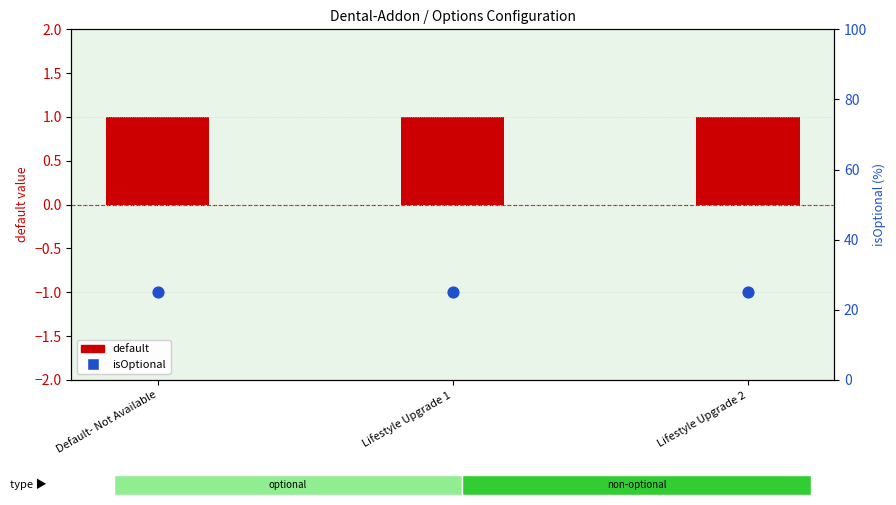

Which series has the largest total across all categories?

isOptional